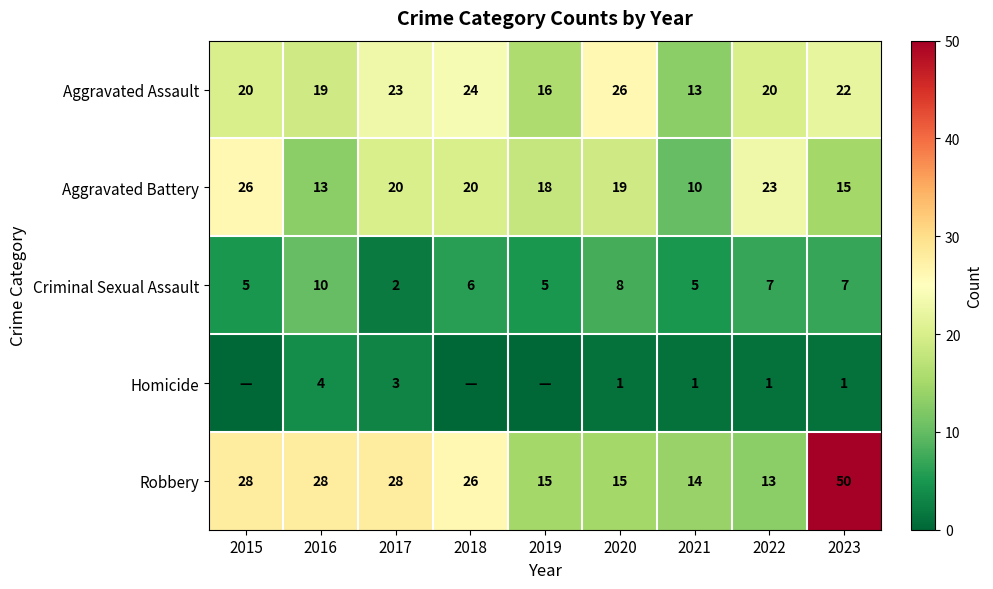

Where is Aggravated Battery nearest to the value 18?

2019